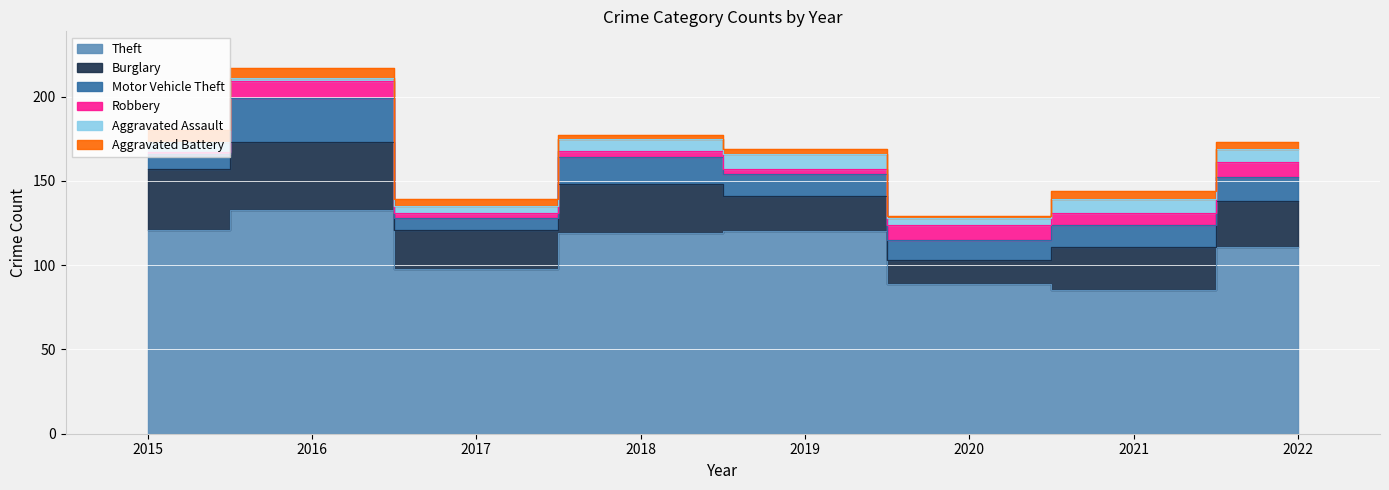

Reading left to right, transcribe all the data shown in this chart.

Theft: 121	133	98	119	120	89	85	111
Burglary: 36	40	23	29	21	14	26	27
Motor Vehicle Theft: 9	26	7	16	13	12	13	14
Robbery: 1	10	3	4	3	9	7	9
Aggravated Assault: 6	2	4	7	9	4	8	8
Aggravated Battery: 7	6	4	2	3	1	5	4